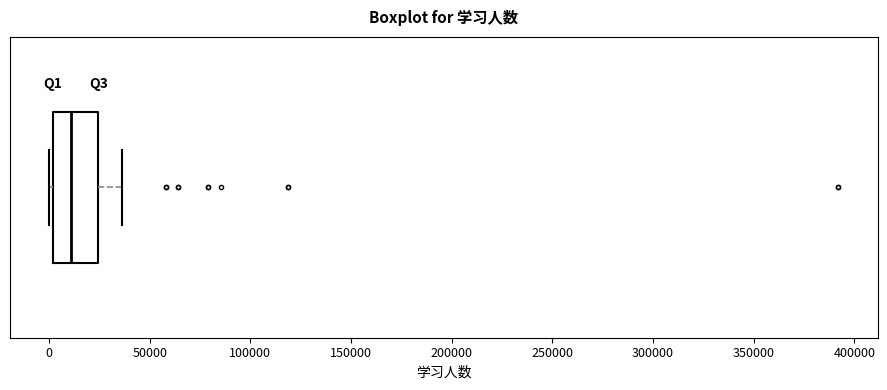

Transcribe this box plot: give where the median line is, the range the box spans, and where the two whiskers end, as read against the x-axis. The values are not printed on the chart, so give them approximately, as read against the axis.

median 10000, box 0 to 25000, whiskers 0 (just left of the box's left edge) to 35000